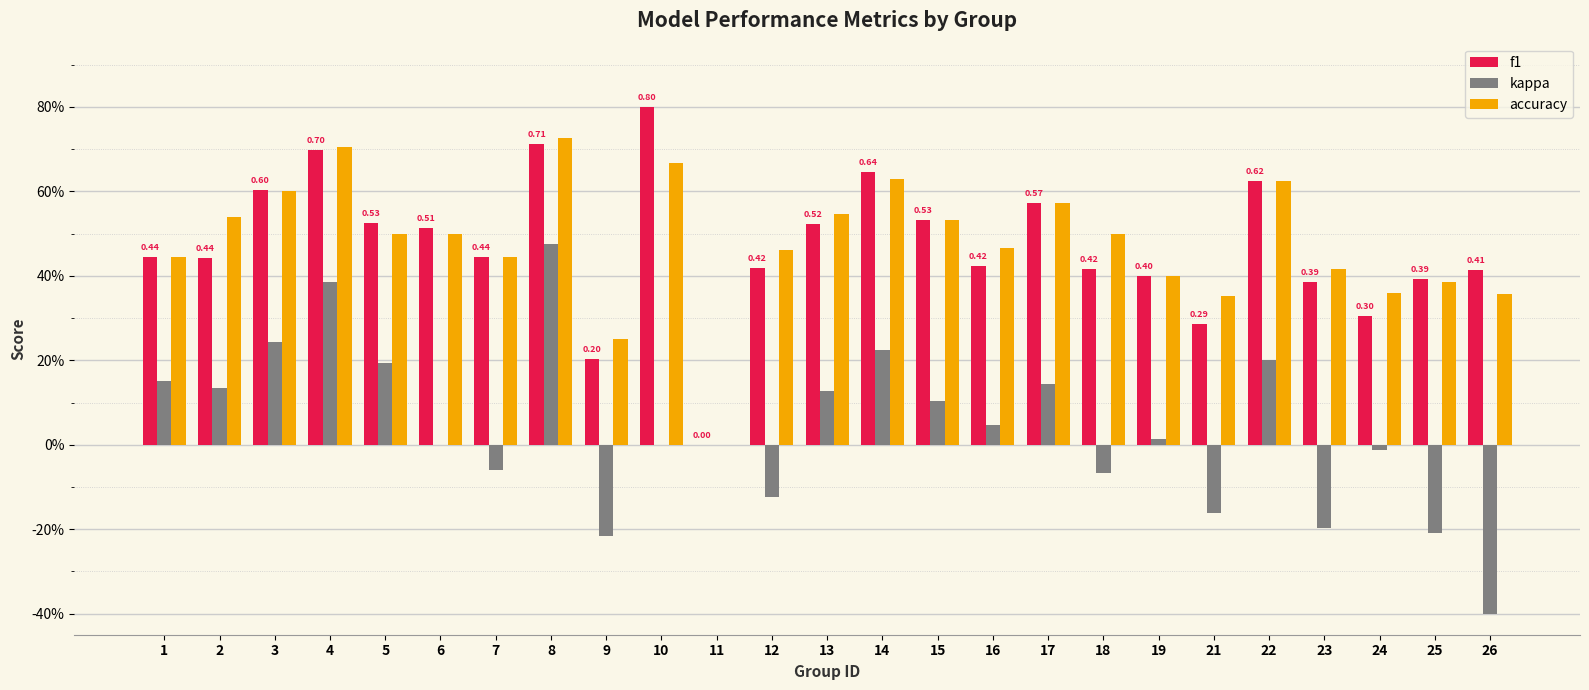

List the labels in order of f1 value, smallest first.

11, 9, 21, 24, 23, 25, 19, 26, 18, 12, 16, 2, 1, 7, 6, 13, 5, 15, 17, 3, 22, 14, 4, 8, 10